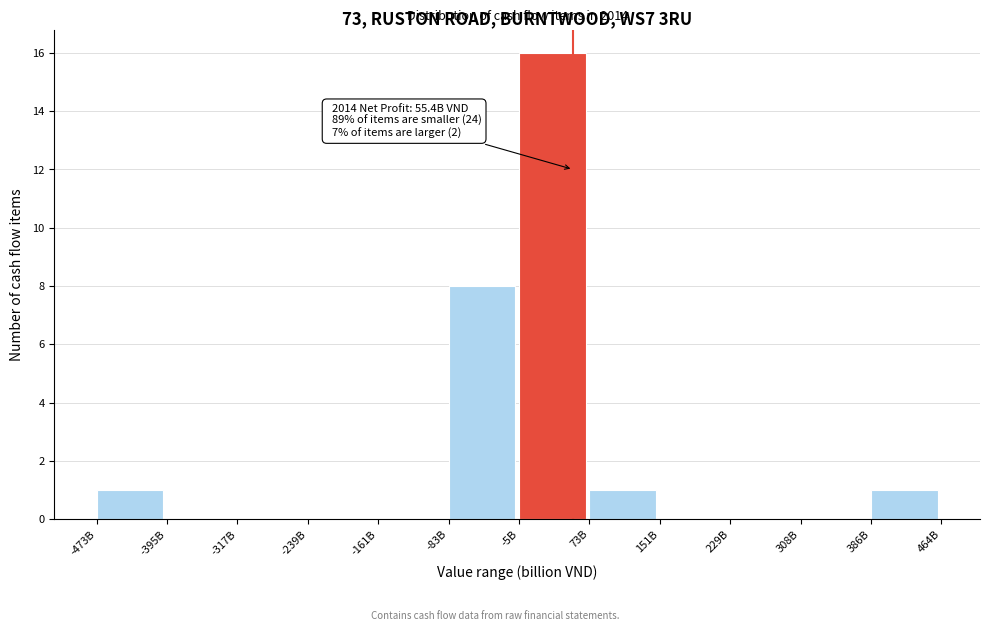

Reading right to left, list all the values displayed in this chart.

386B=1	308B=0	229B=0	151B=0	73B=1	-5B=16	-83B=8	-161B=0	-239B=0	-317B=0	-395B=0	-473B=1